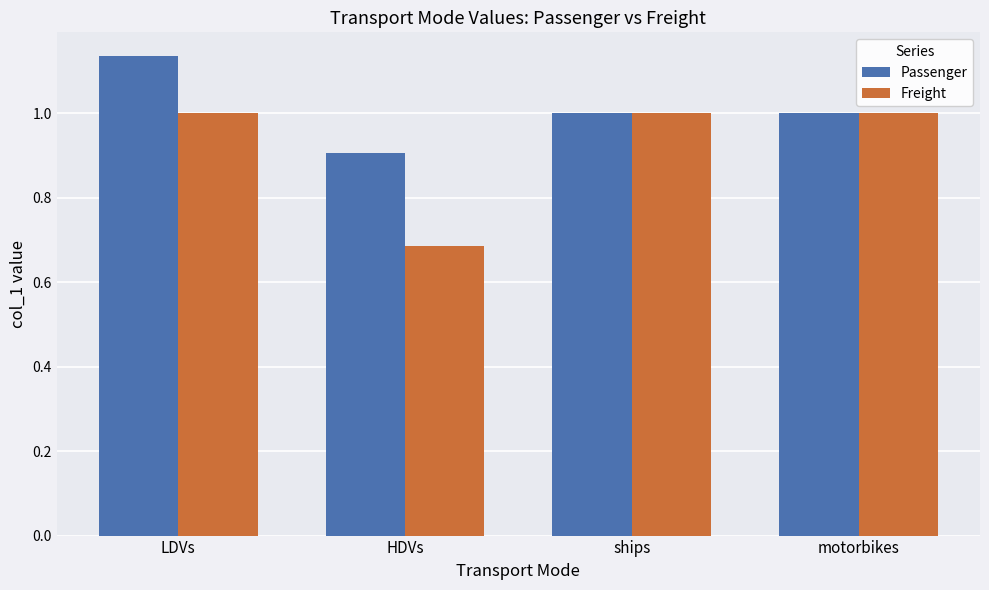

List the series in order of their overall mean, lowest first.

Freight, Passenger